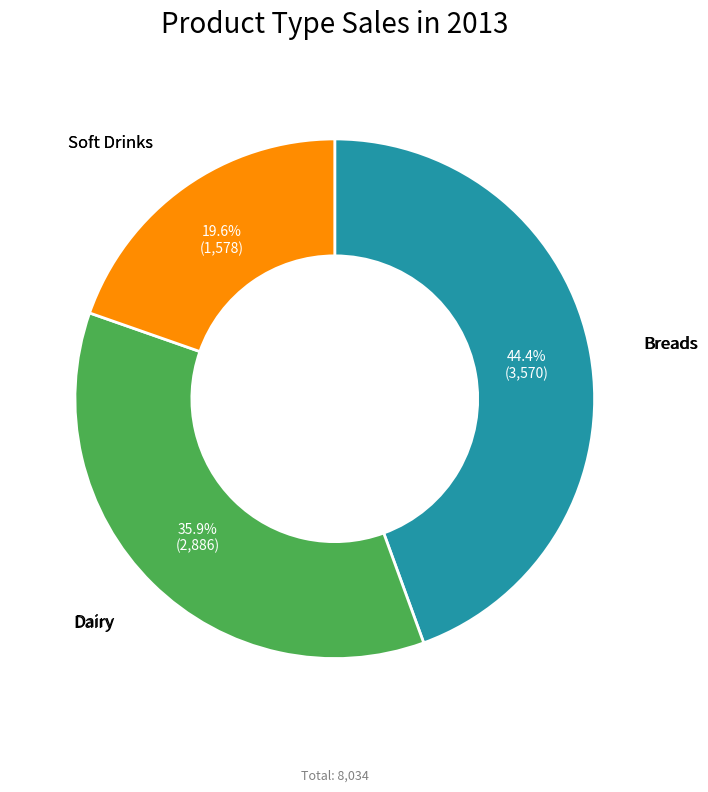

Does any single category account for the majority?

No